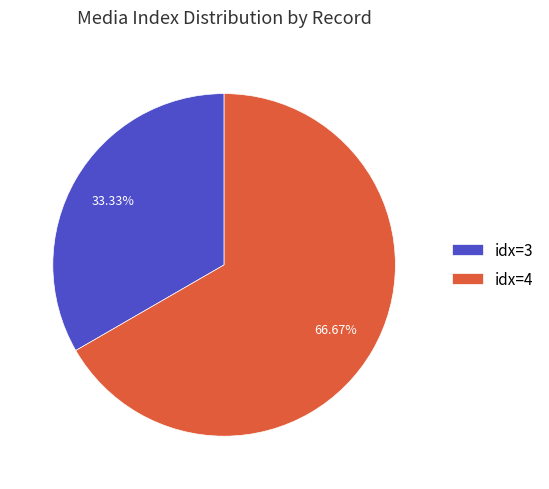

Count the number of slices in the pie.

2